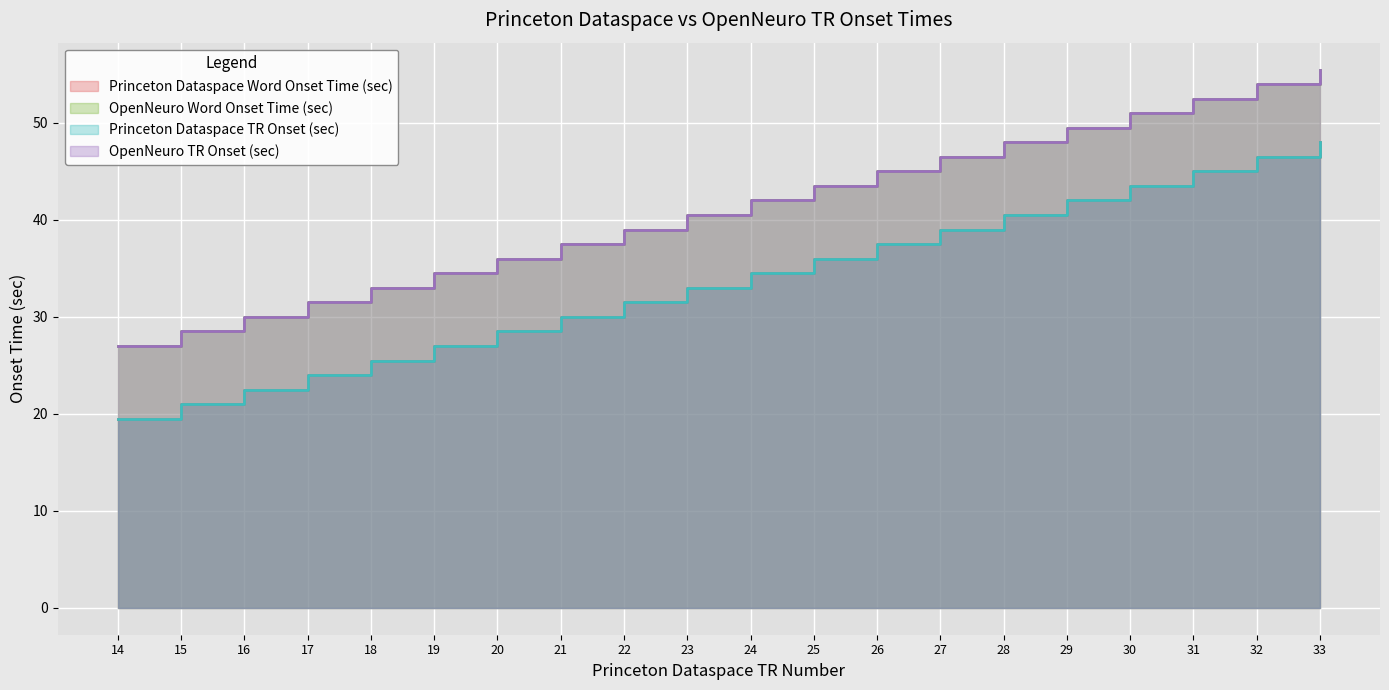

Which series has the largest total across all categories?

OpenNeuro Word Onset Time (sec)